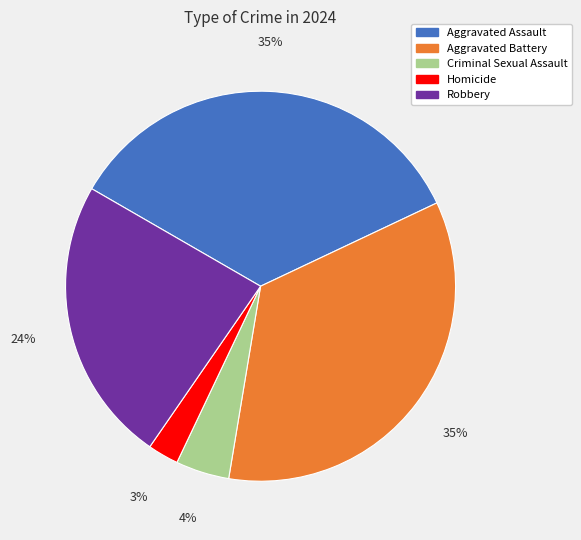

What percentage is the Robbery slice, to the nearest percent?

24%